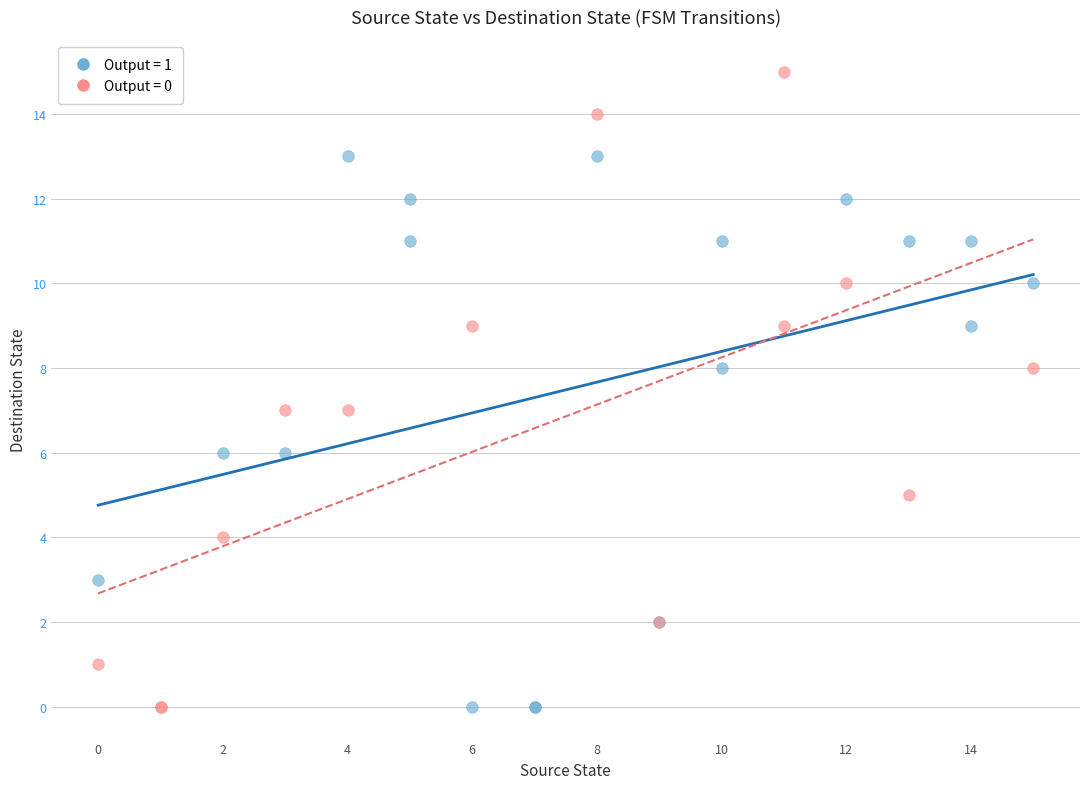

Which series contains the highest Y value?

Output = 0